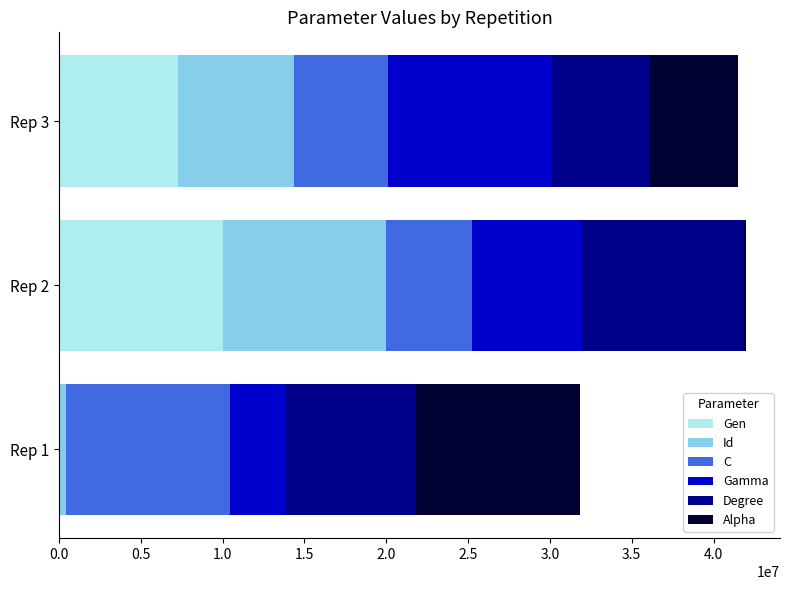

What is the total value across all series at Rep 3?

41517005.1